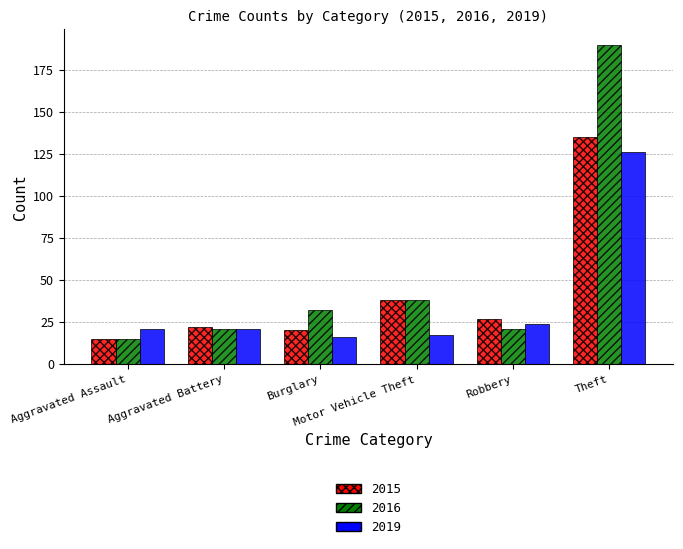

What is the sum of all 2019 values?

225